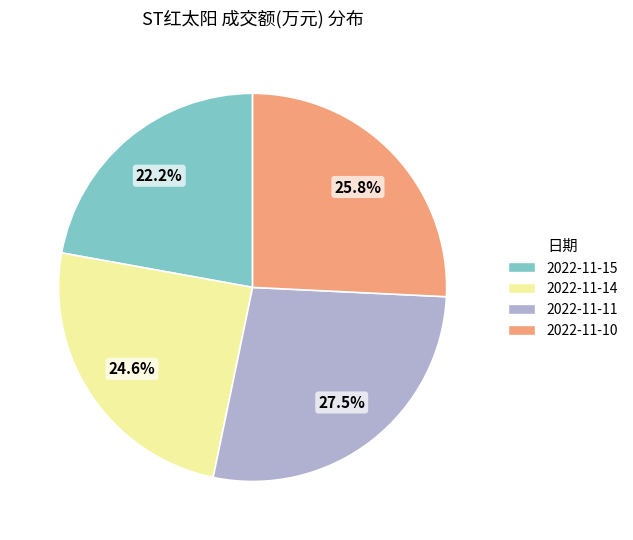

What is the smallest slice in the pie chart?

2022-11-15